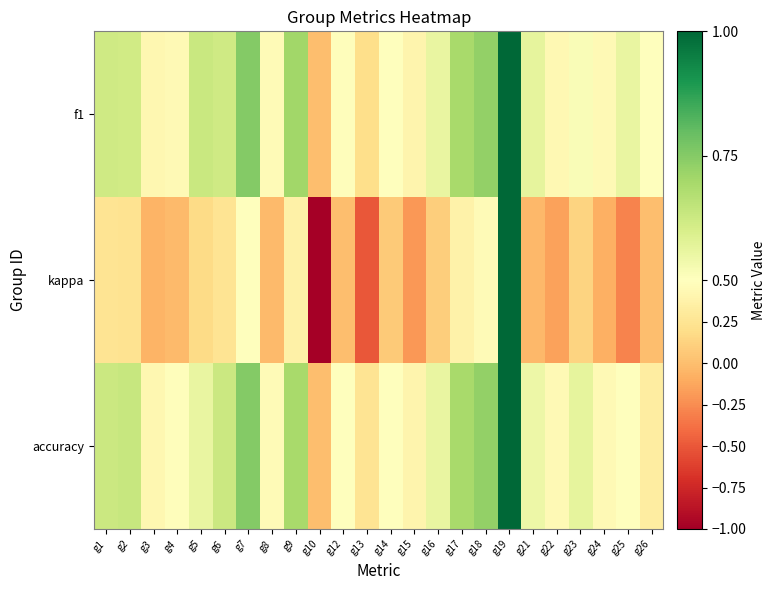

At which category is the sum across all series the highest?

g19